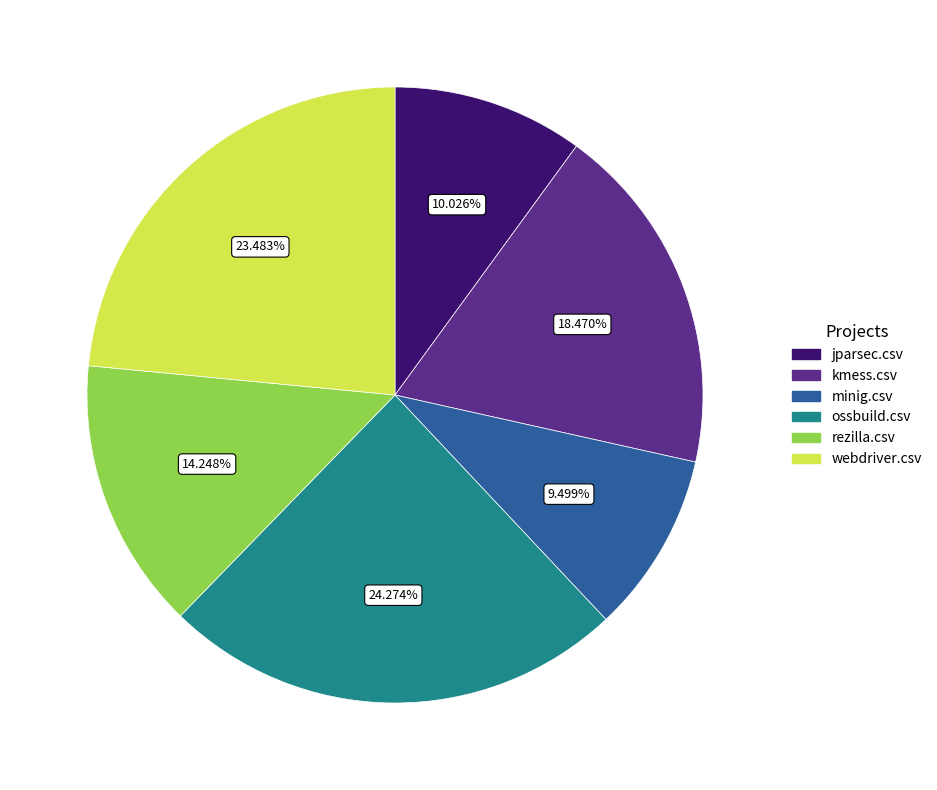

How much of the chart is everything except kmess.csv?

81.5%